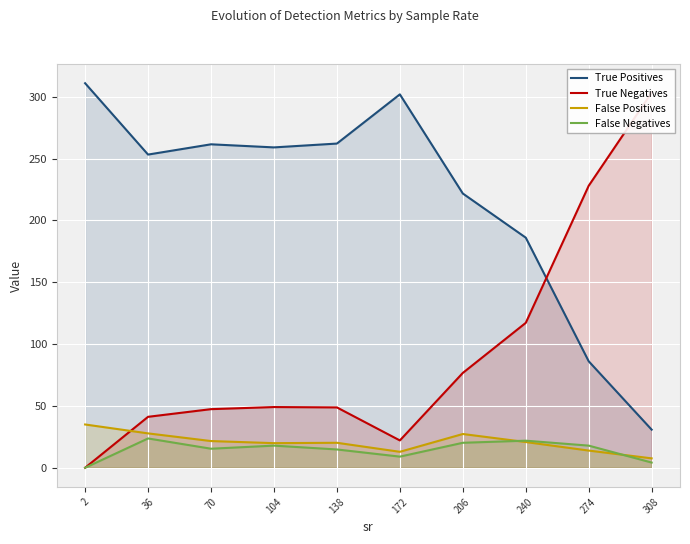

Is the value of False Negatives at 36 greater than the value of True Negatives at 36?

No